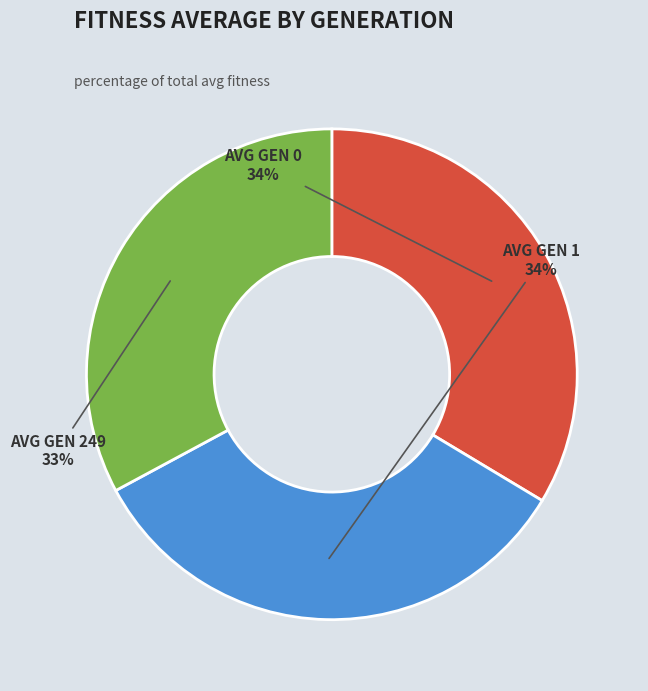

To the nearest percent, what is the difference between the largest and smallest slice percentages?

1%